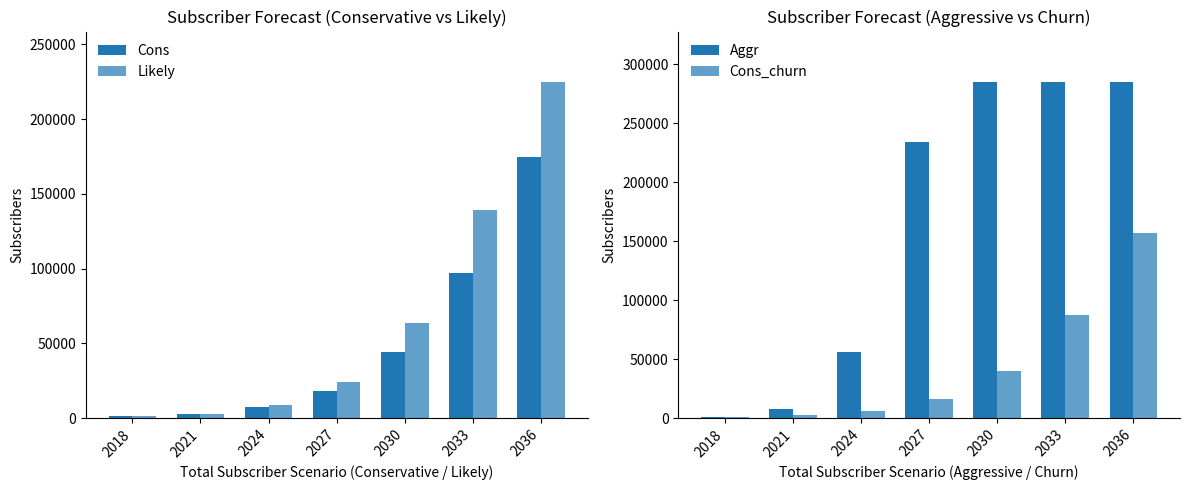

What is the sum of the Cons values at 2030 and 2024?

51192